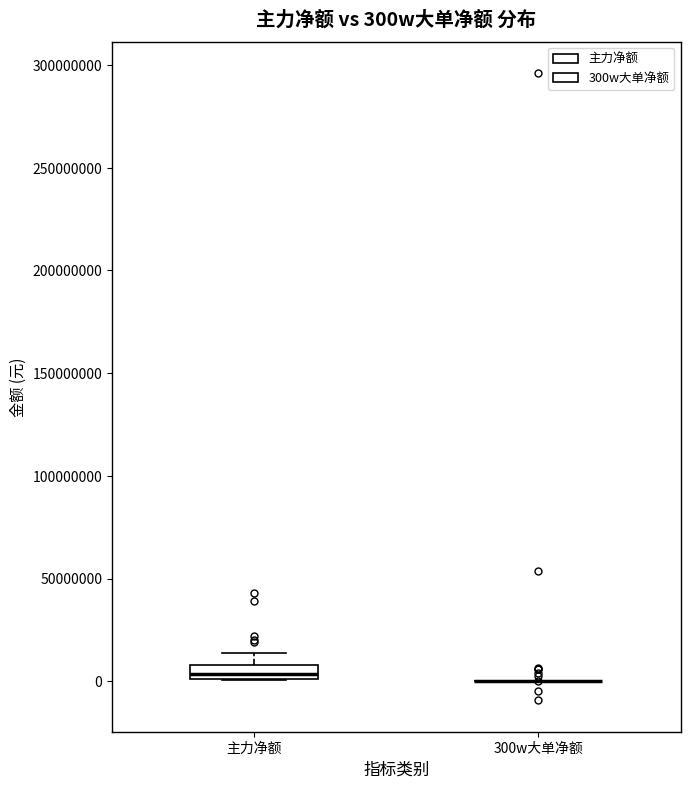

Comparing the boxes themselves (not the whiskers), which one is the tallest?

主力净额